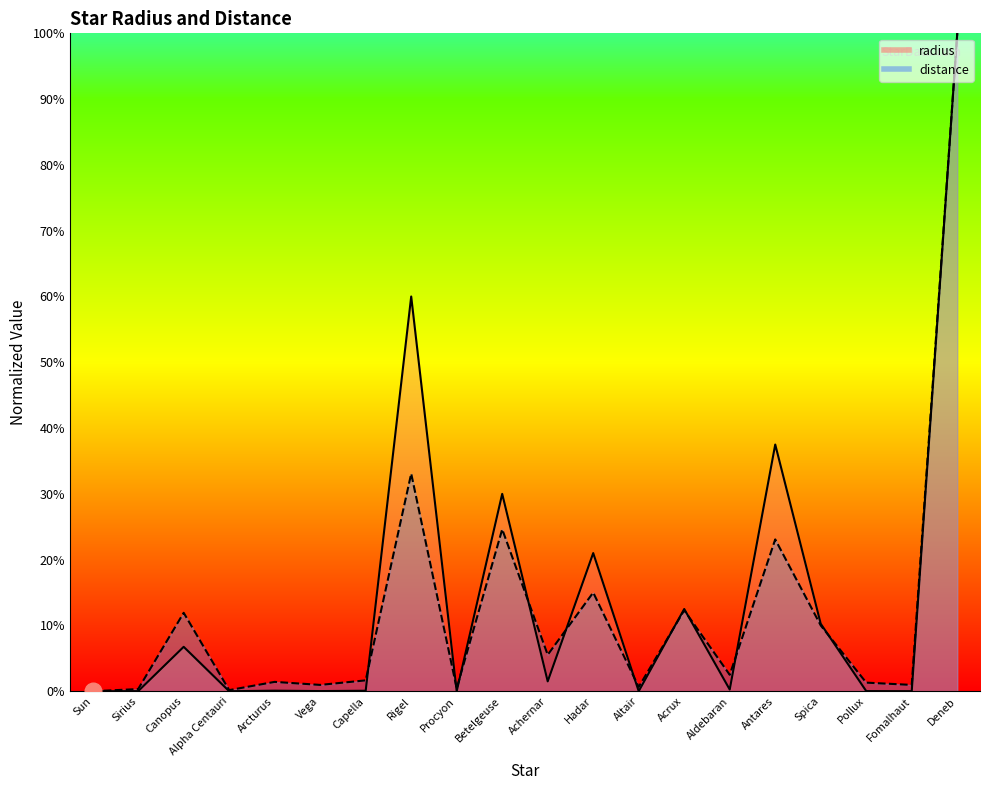

True or false: distance has a value of 1.0 at Vega.

True